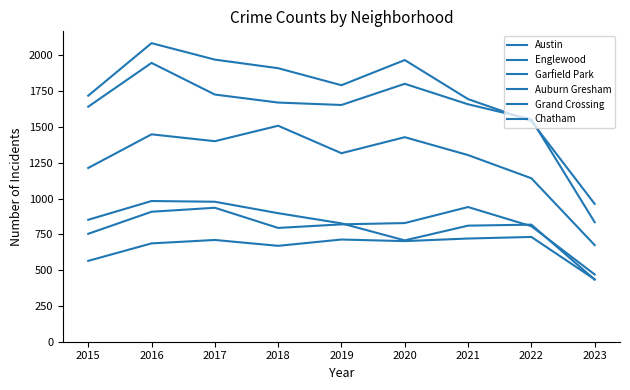

At which label is Chatham closest to 584?

2015